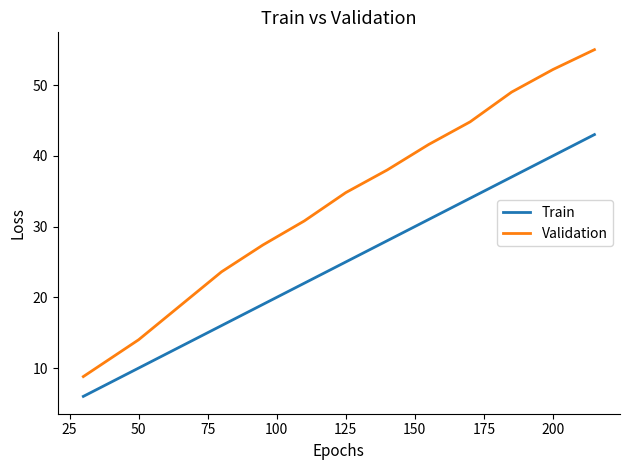

What is the average value of the Train series?

24.9